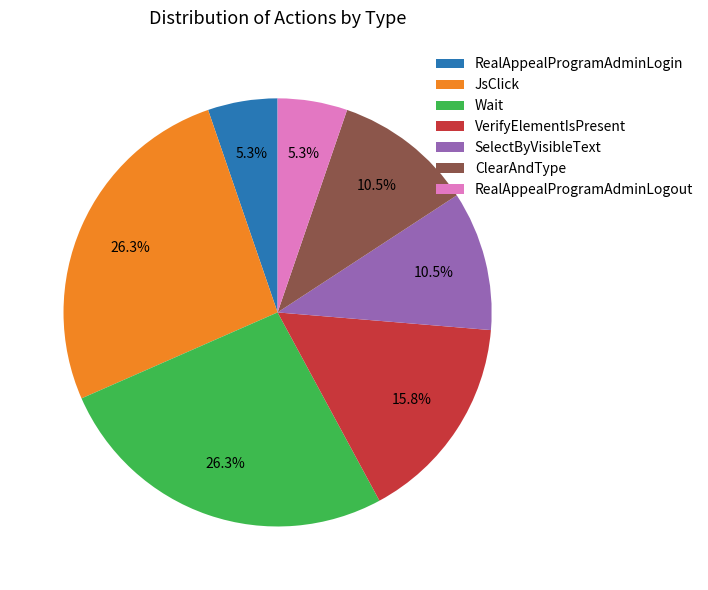

Approximately how many times larger is the value at Wait compared to VerifyElementIsPresent?

1.7